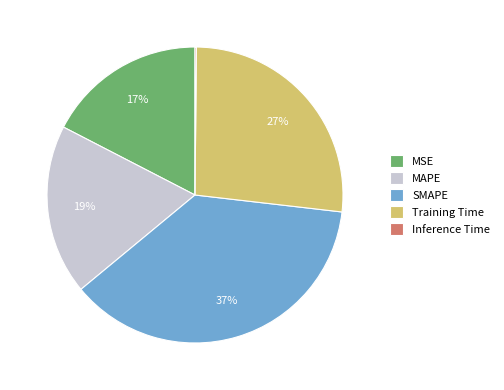

To the nearest percent, what is the combined percentage of MSE and Training Time?

44%